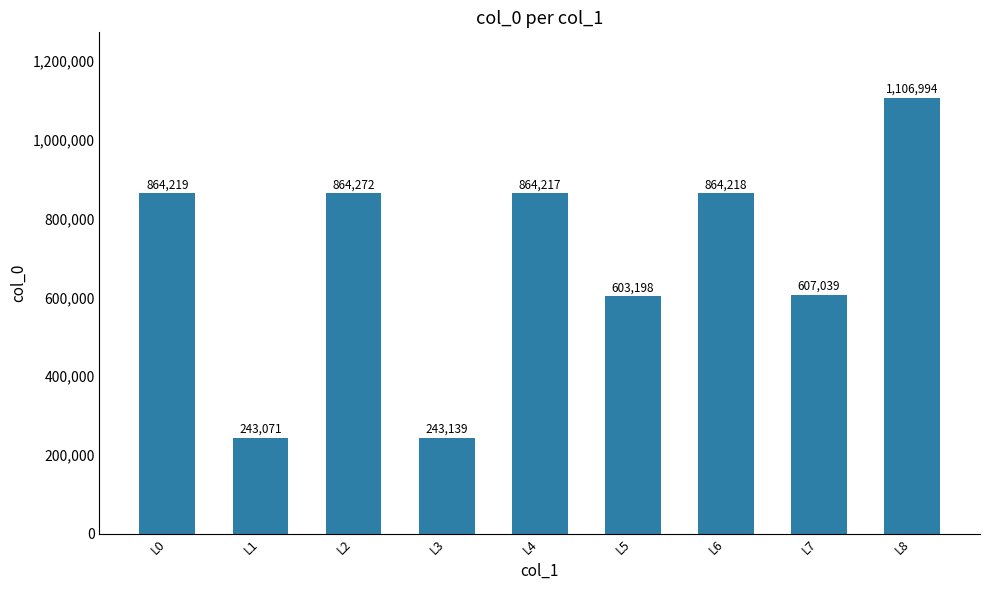

Does the chart contain any negative values?

No